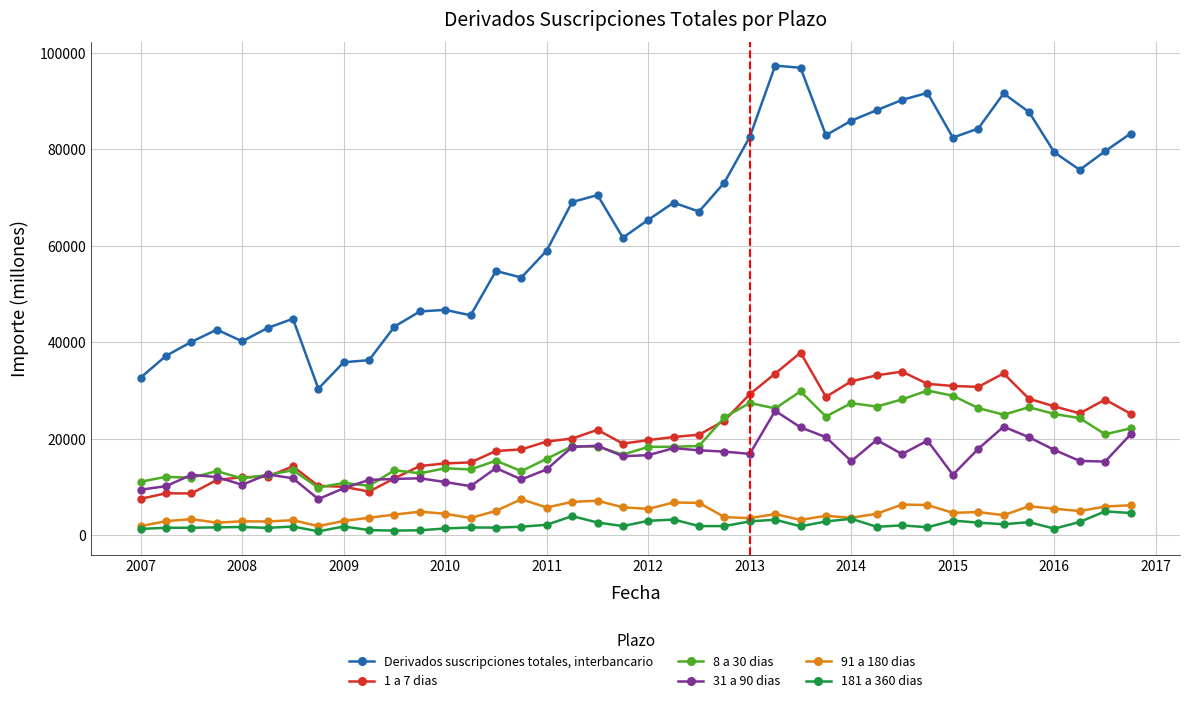

True or false: 31 a 90 dias has more than 1 points higher than both neighbors.

True